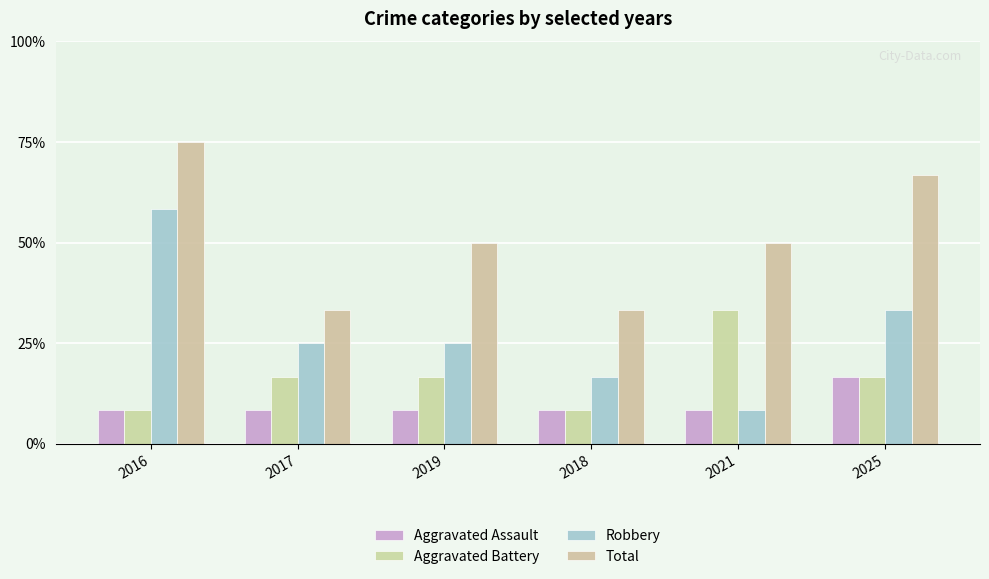

Reading left to right, transcribe all the data shown in this chart.

Aggravated Assault: 2016=1	2017=1	2019=1	2018=1	2021=1	2025=2
Aggravated Battery: 2016=1	2017=2	2019=2	2018=1	2021=4	2025=2
Robbery: 2016=7	2017=3	2019=3	2018=2	2021=1	2025=4
Total: 2016=9	2017=4	2019=6	2018=4	2021=6	2025=8